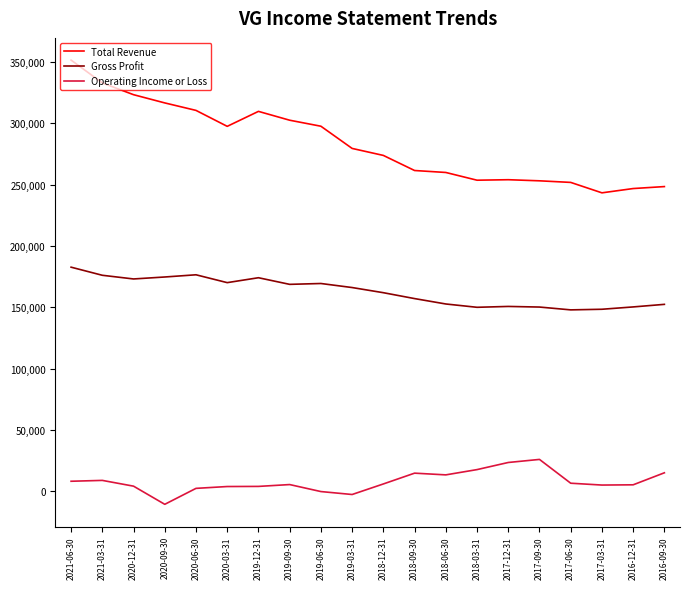

Rank the series by their average value, from lowest to highest.

Operating Income or Loss, Gross Profit, Total Revenue